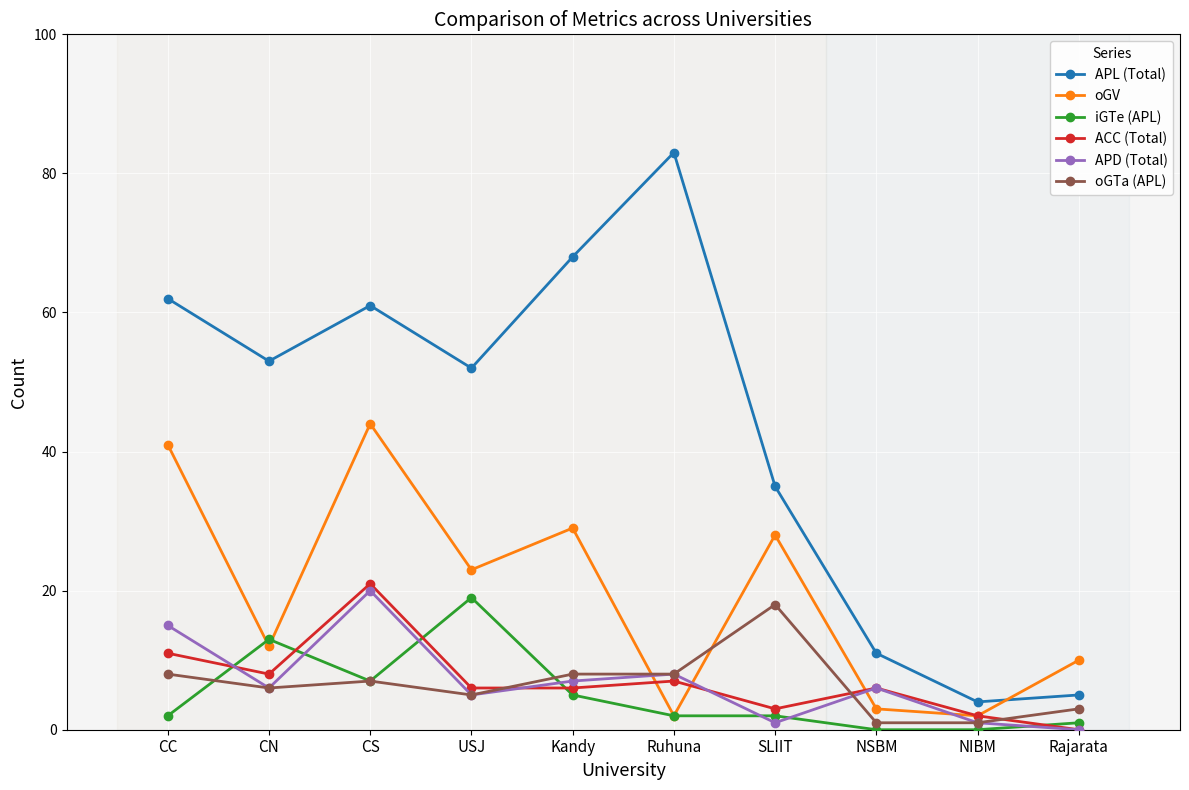

Which category has the highest value across all series?

Ruhuna